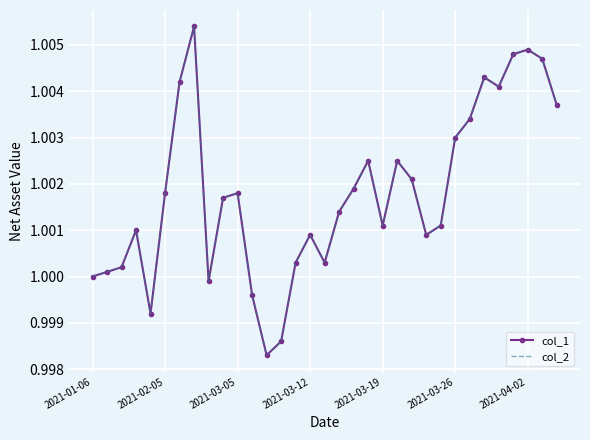

True or false: col_1 and col_2 intersect in this chart.

False